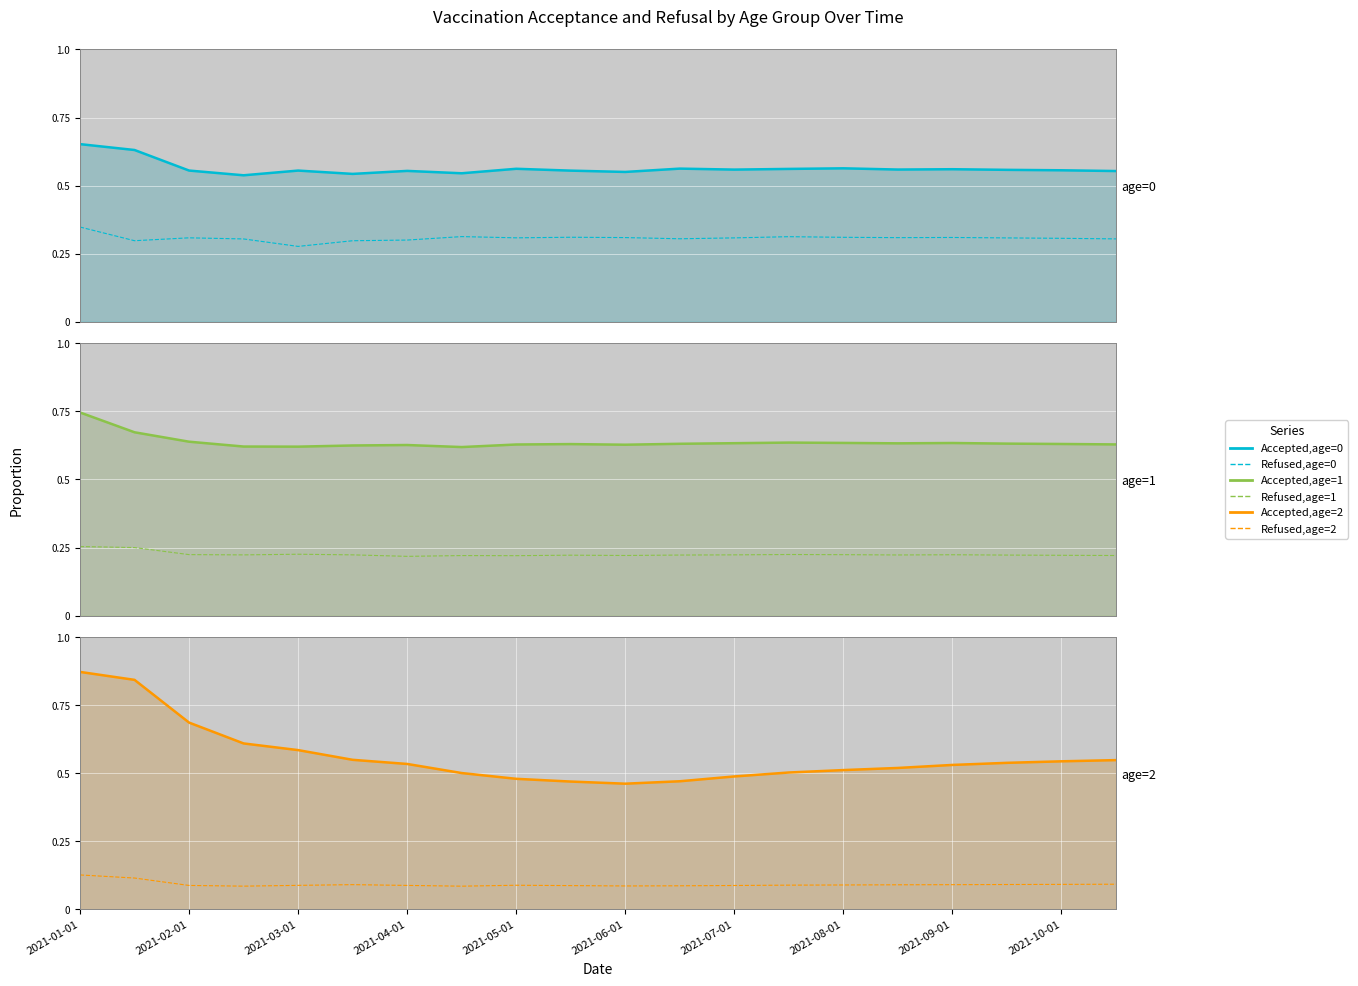

True or false: Accepted,age=1 has more than 1 interior local peaks.

True